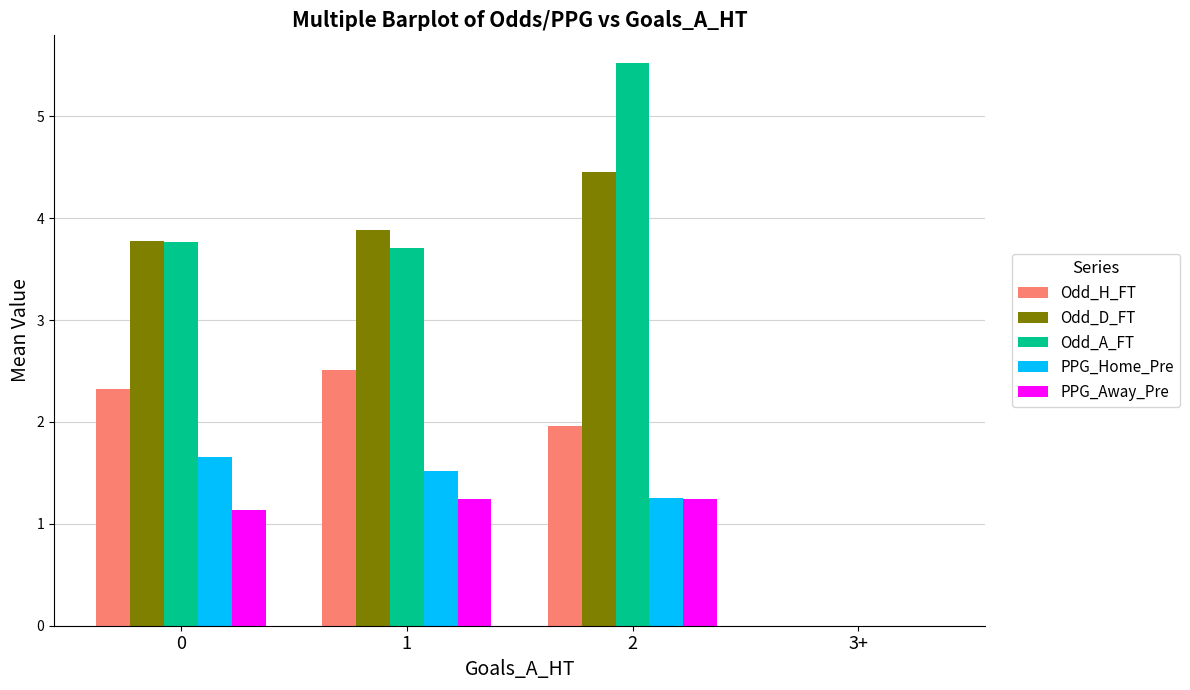

At which category is the sum across all series the highest?

2